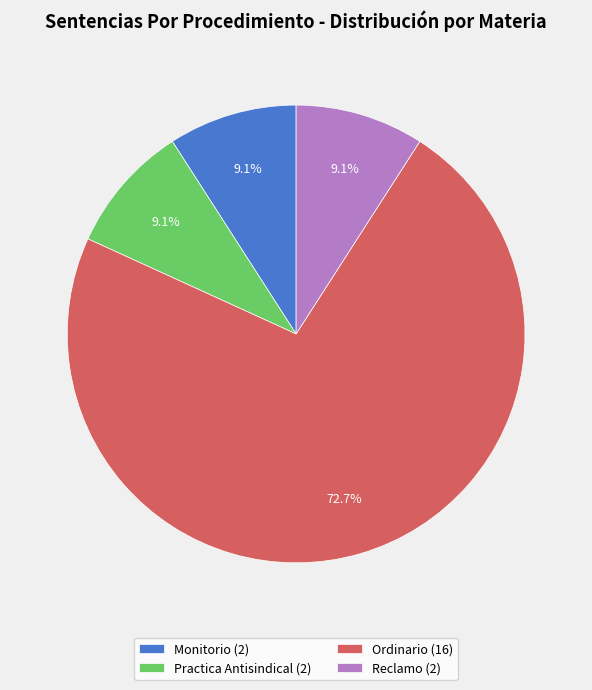

How many slices are in this pie chart?

4